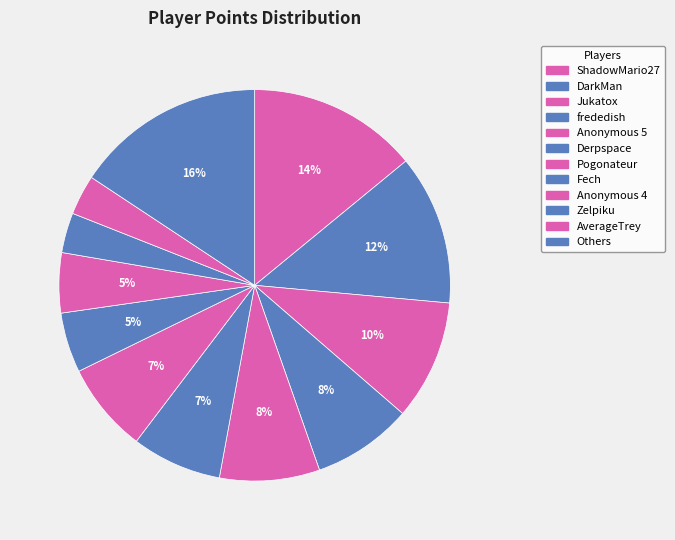

How many segments does this pie chart have?

12